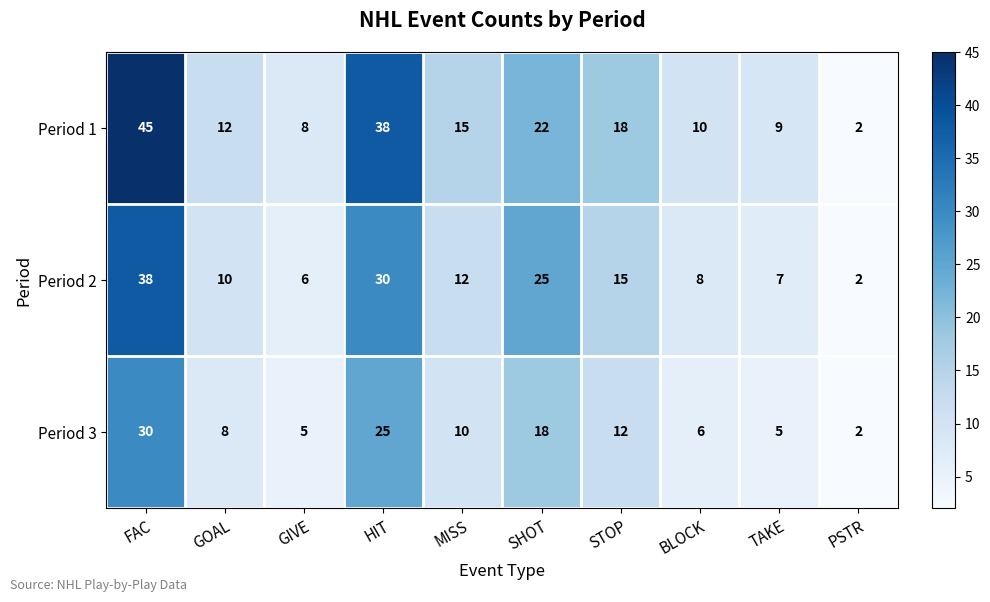

List the series in order of their overall mean, highest first.

Period 1, Period 2, Period 3